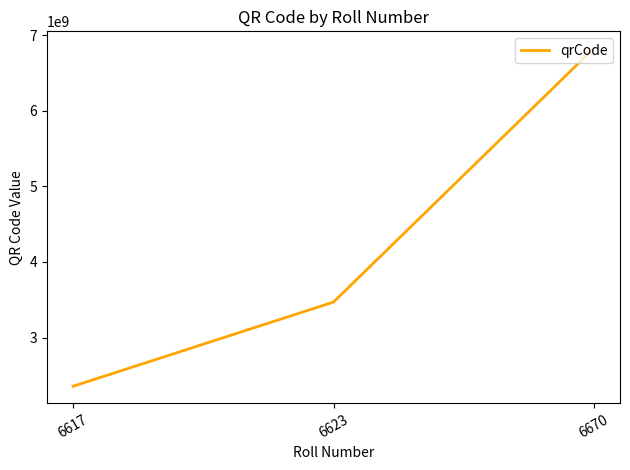

What is the sum of the values at 6670 and 6617?

9182142564